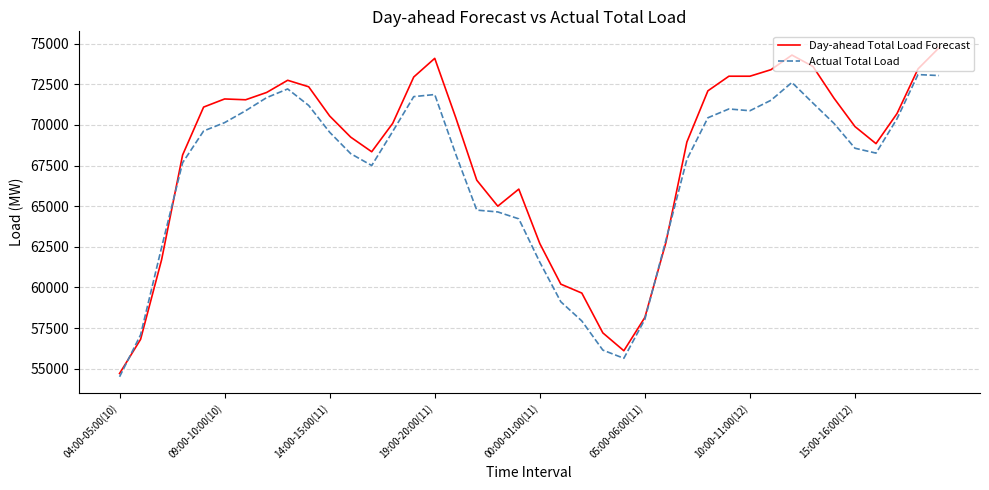

Which series has the largest total across all categories?

Day-ahead Total Load Forecast